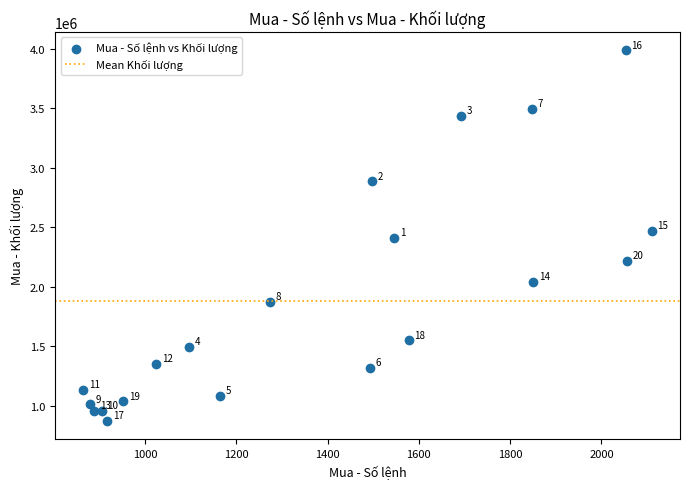

What Y value in the scatter plot is closest to 2427400?

2406500